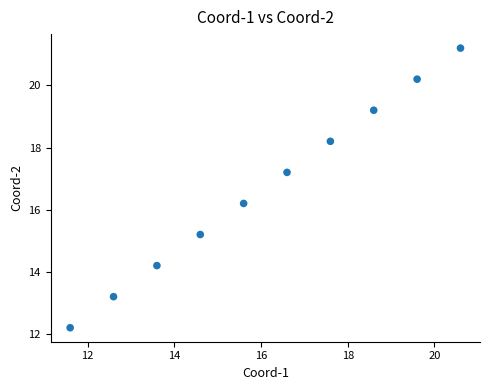

What is the average Y value?

16.7